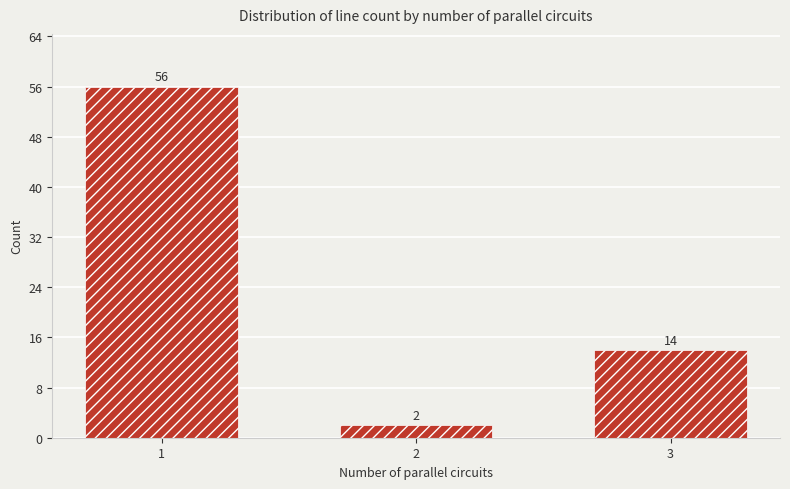

What is the smallest value displayed?

2